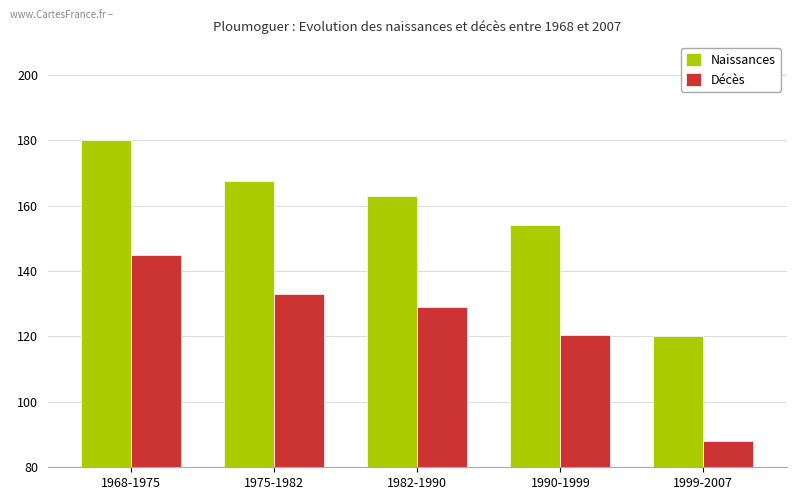

At which label does Décès first exceed 128?

1968-1975